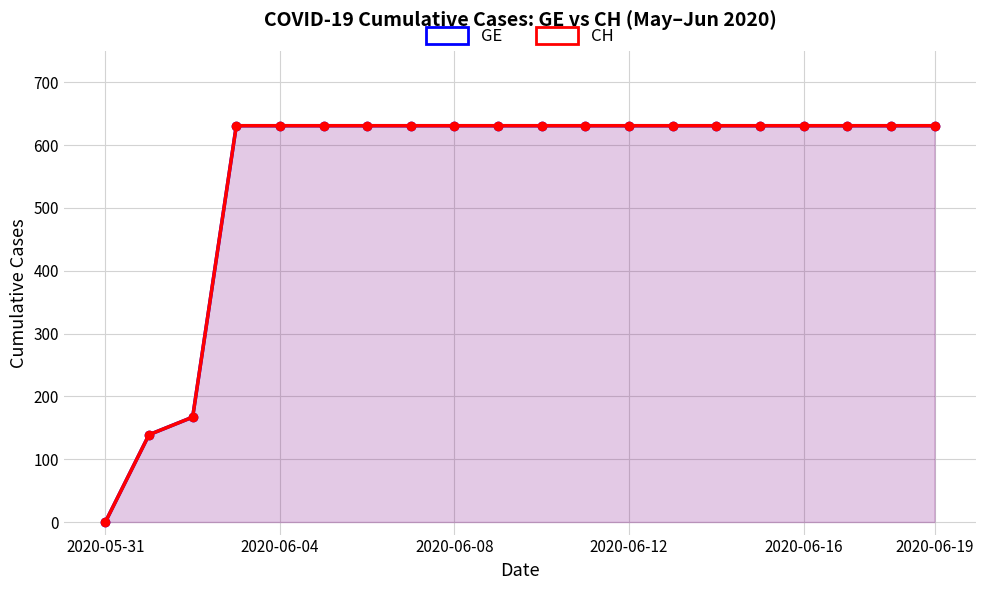

At how many categories does at least one series exceed 498?

17